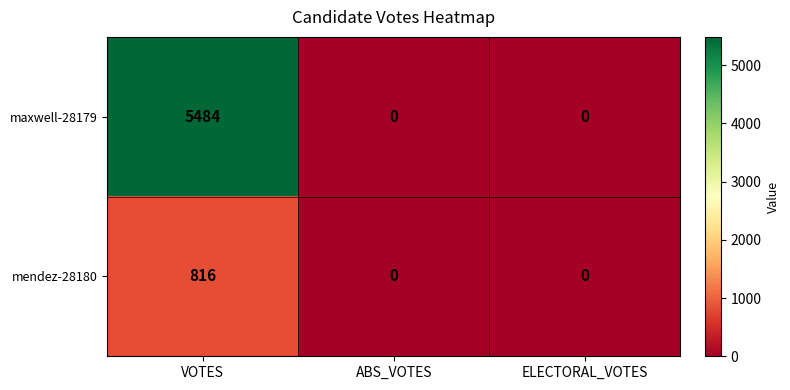

List the series in order of their peak value, highest first.

maxwell-28179, mendez-28180